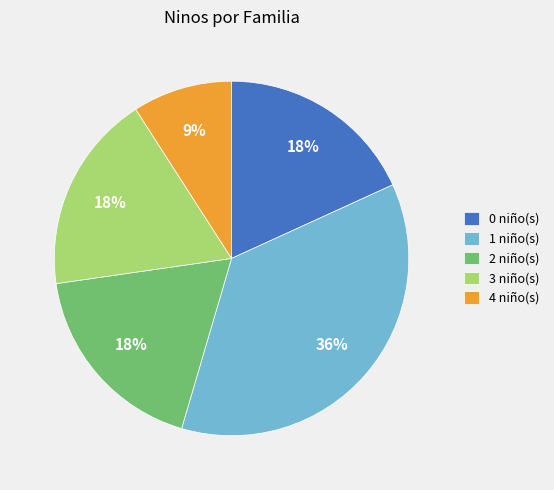

How many segments does this pie chart have?

5